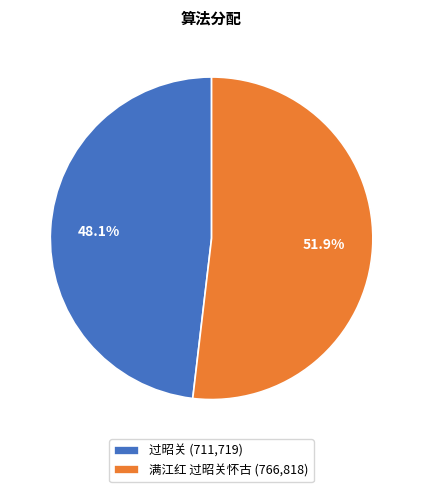

What is the total percentage of 过昭关 and 满江红 过昭关怀古?

100.0%